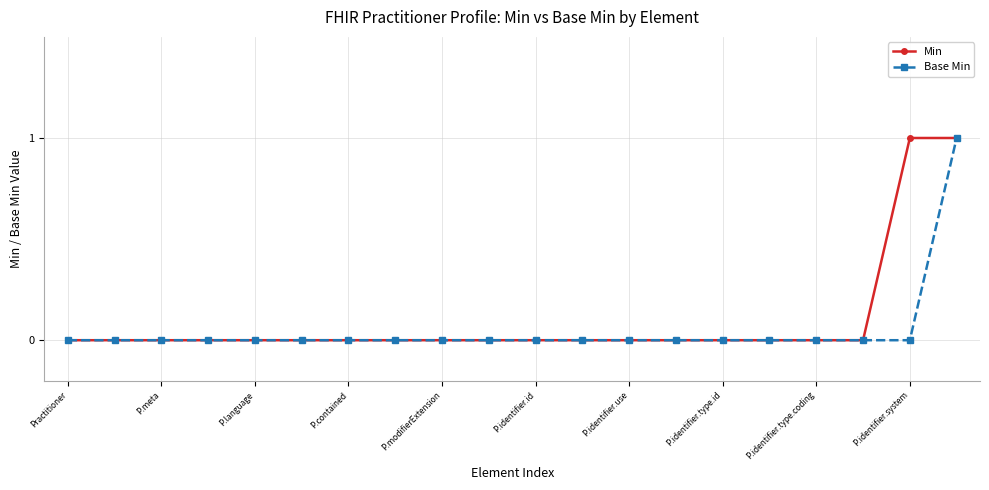

What is the value of the Min point at the 20th from the left?

1